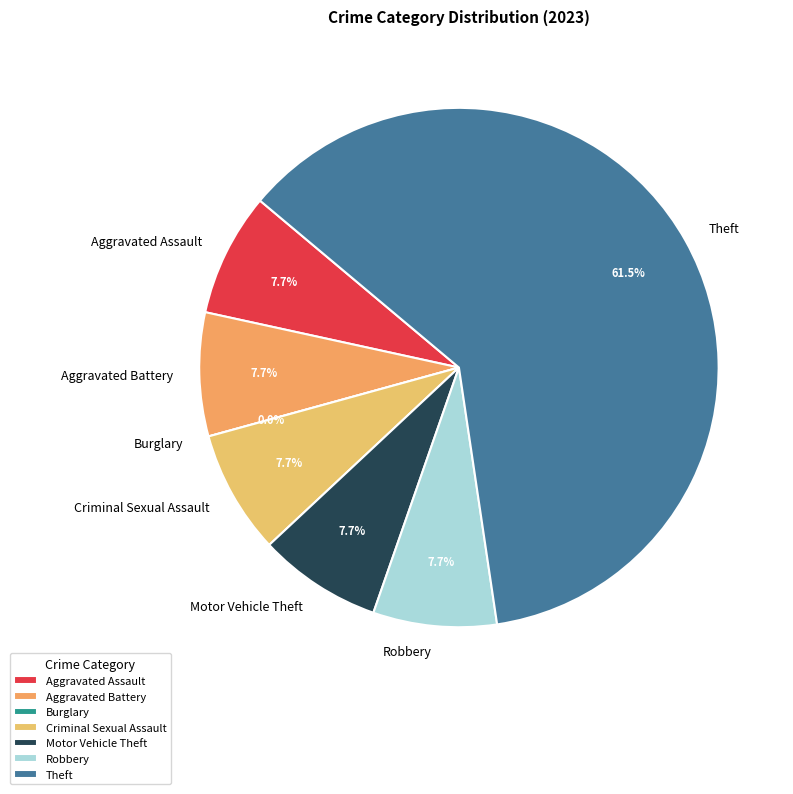

Is it true that Robbery is 1% of the pie?

False